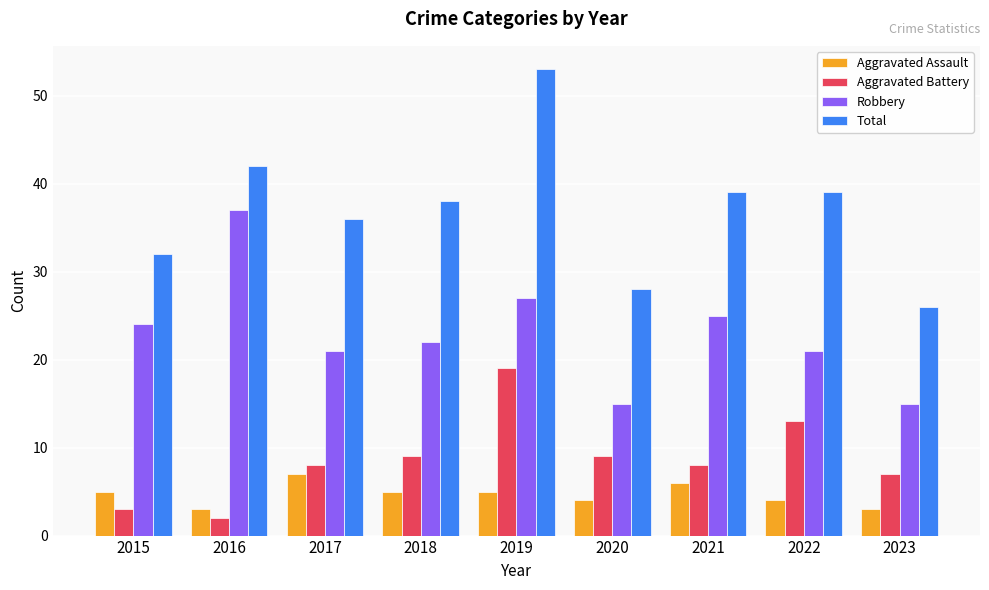

Rank the series by their maximum value, from highest to lowest.

Total, Robbery, Aggravated Battery, Aggravated Assault